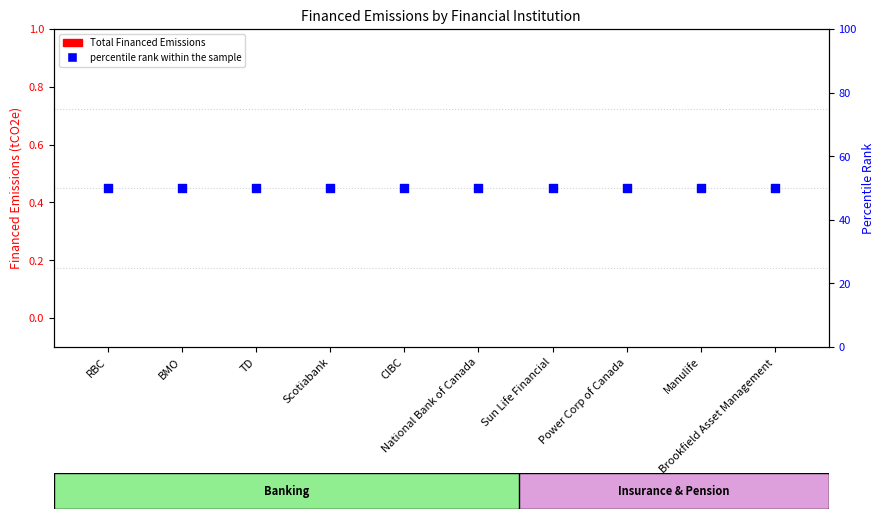

Which series has the largest total across all categories?

percentile rank within the sample